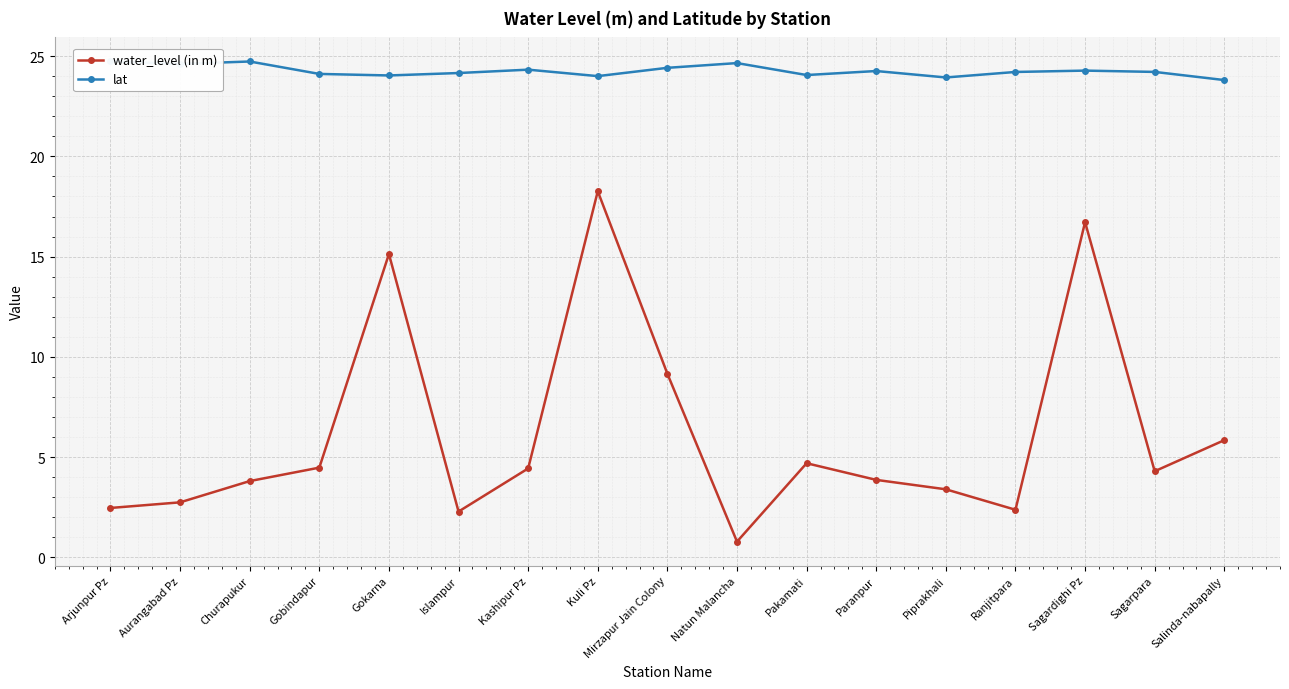

What is the difference between the second highest and minimum values in the water_level (in m) series?

15.9